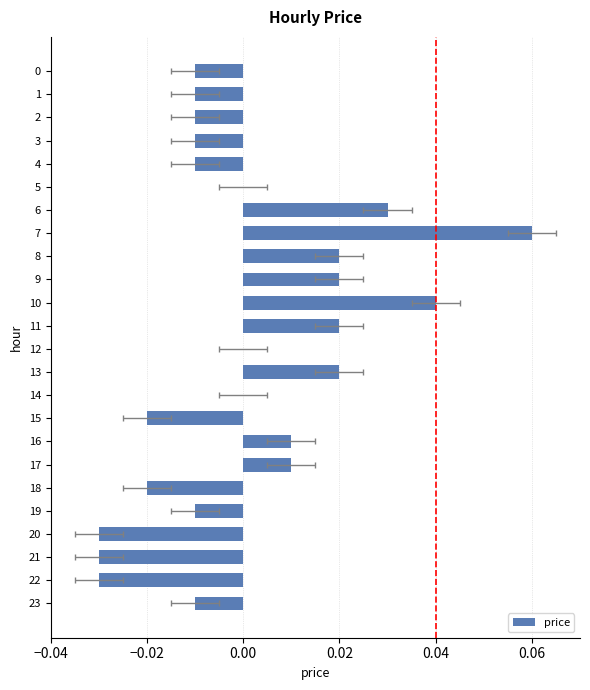

What is the difference between the maximum and minimum values?

0.1